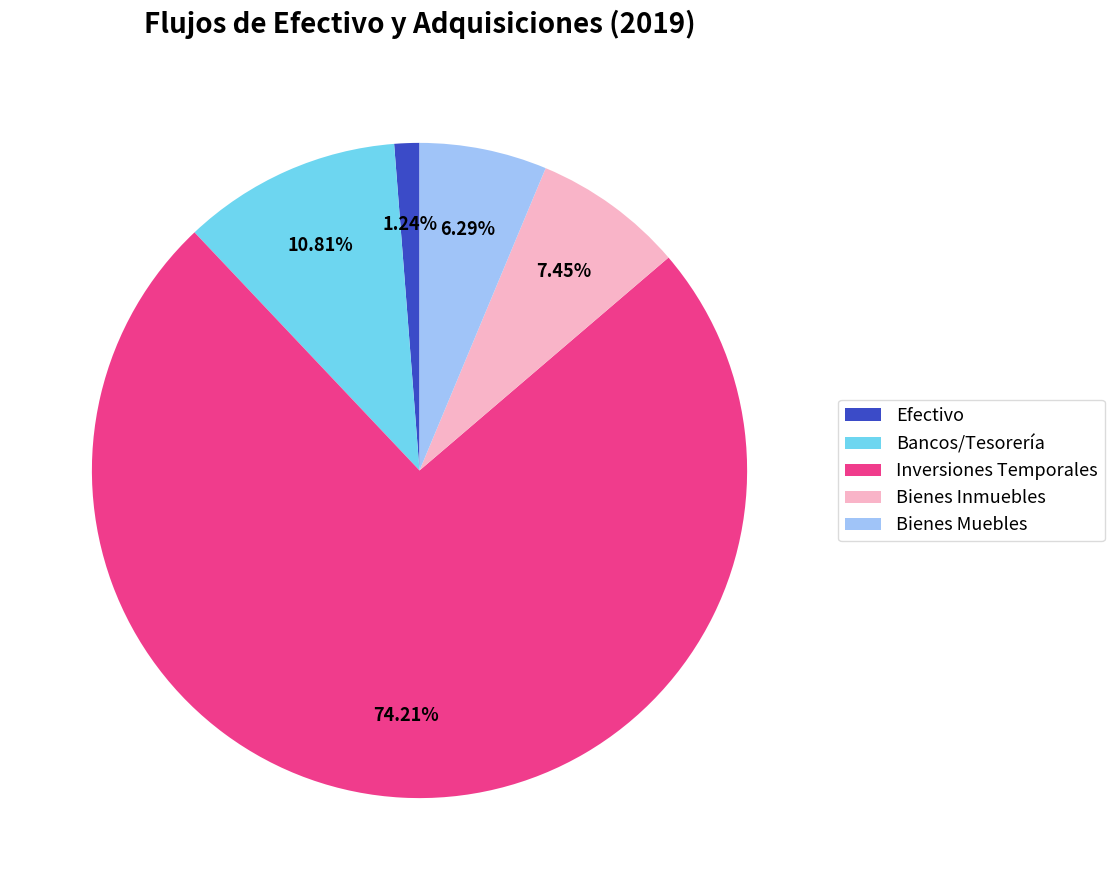

To the nearest percent, what portion does Inversiones Temporales represent?

74%